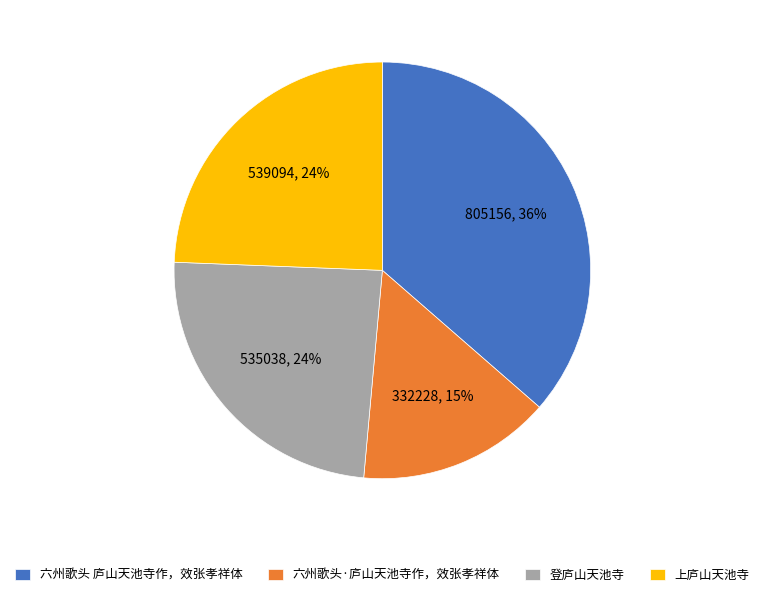

Is 上庐山天池寺 the majority of the pie?

No